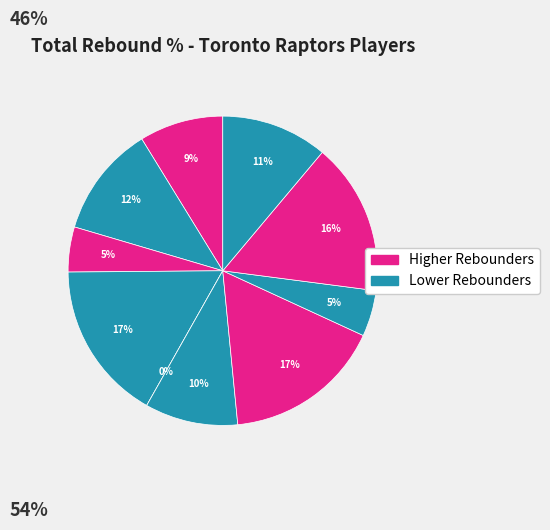

Does Jalen McDaniels account for over 50% of the chart?

No